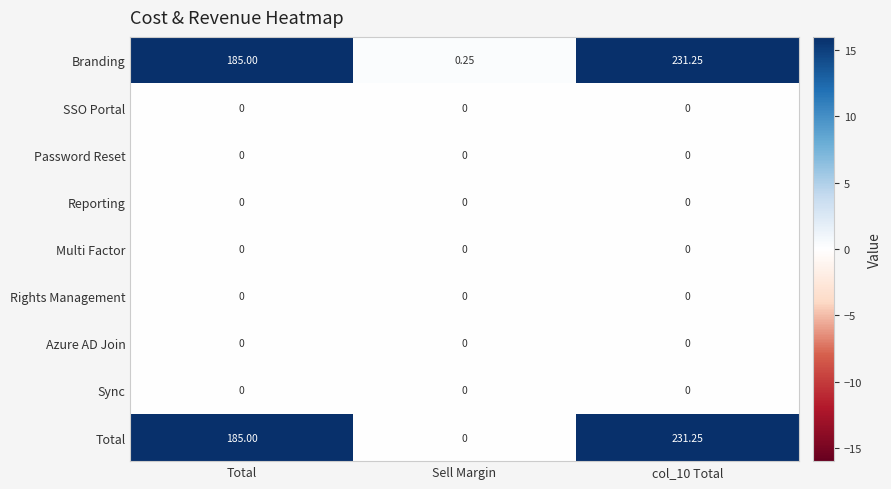

Which label corresponds to the largest value in the chart?

col_10 Total